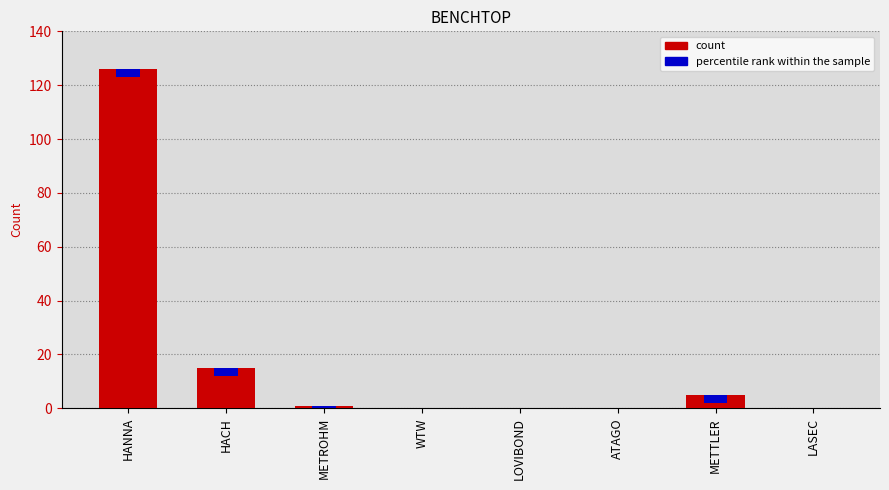

What is the label of the 6th bar from the left?

ATAGO